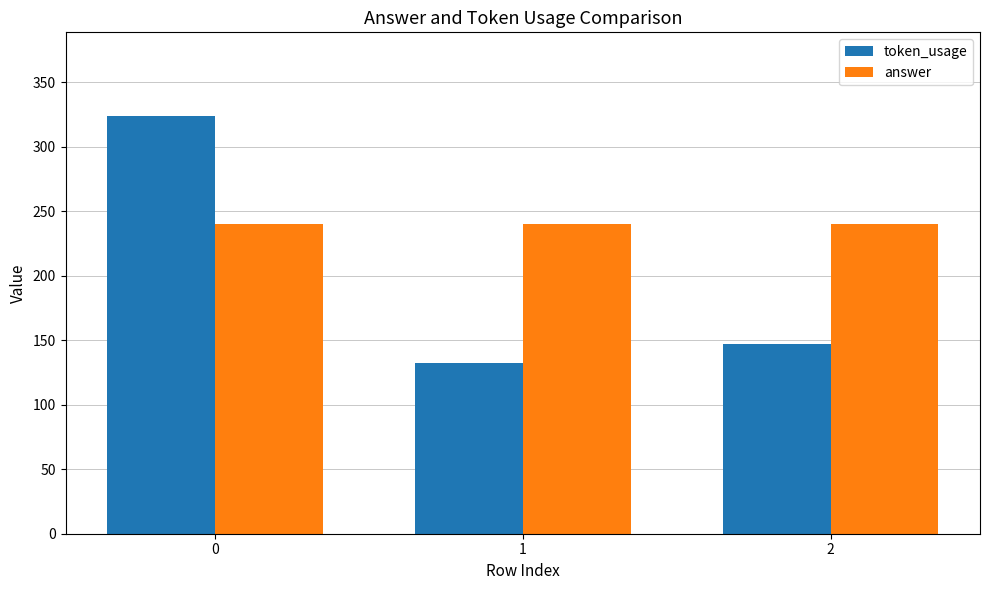

The token_usage series shows 204 at 2. True or false?

False